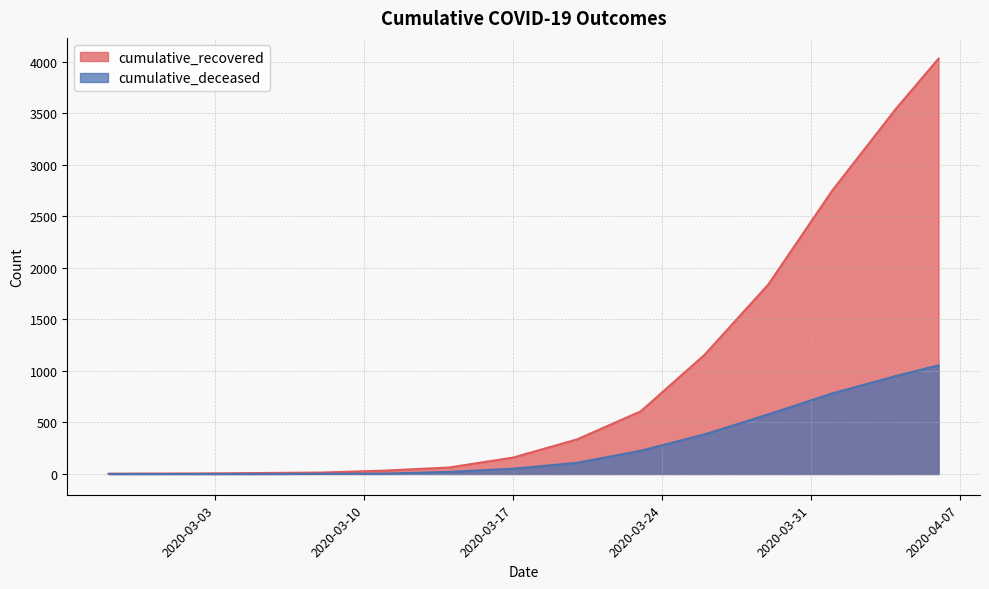

What position from the left is 2020-03-26?

11